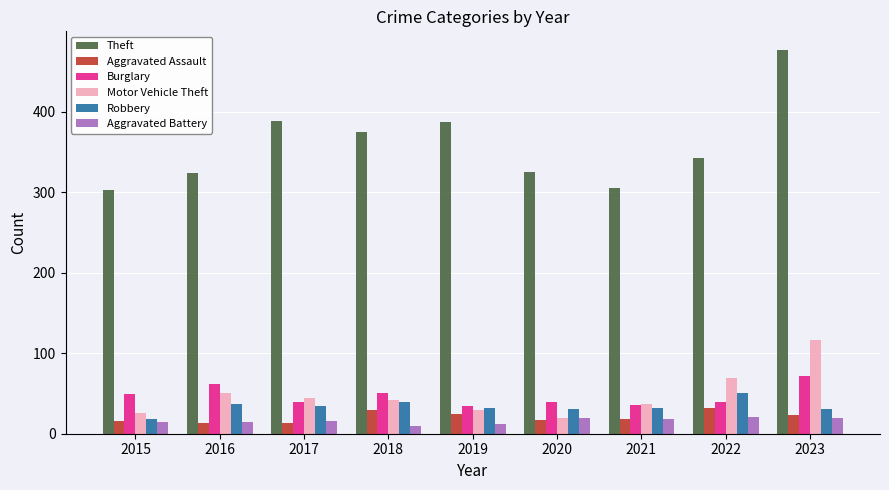

At how many categories does at least one series exceed 120?

9